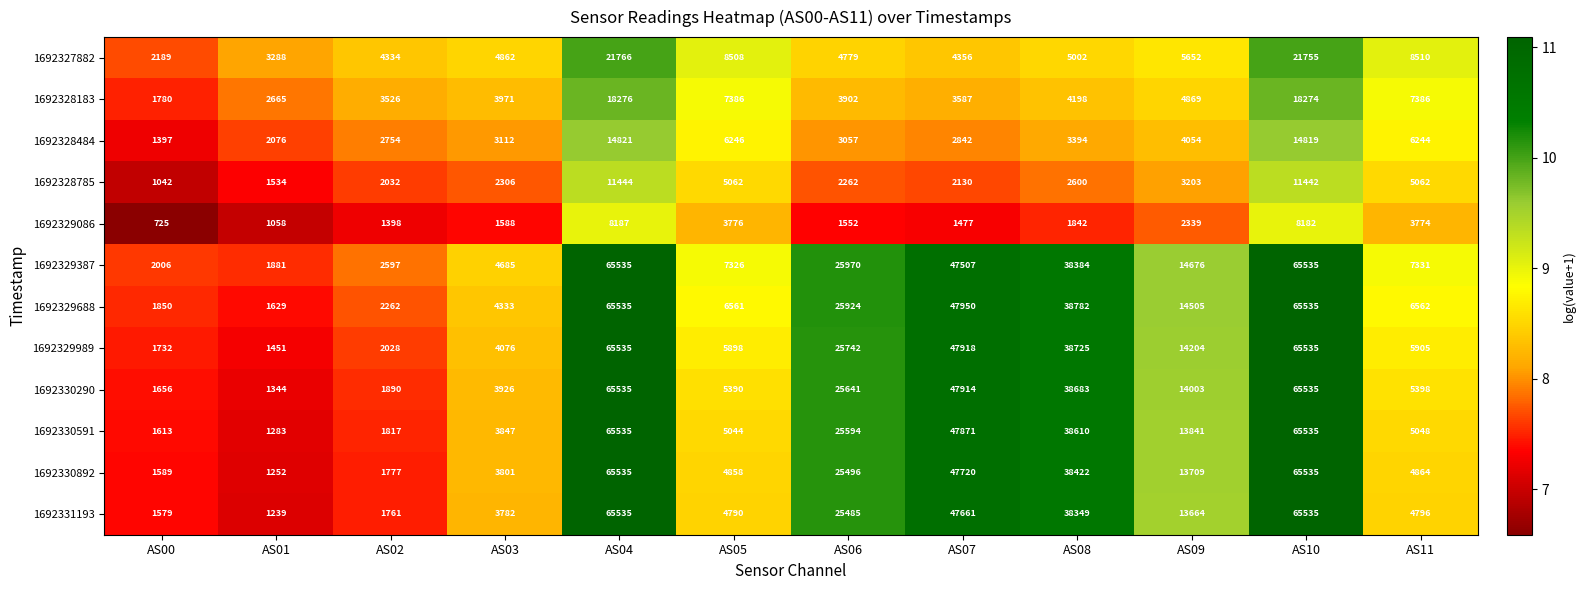

What is the smallest value displayed?

725